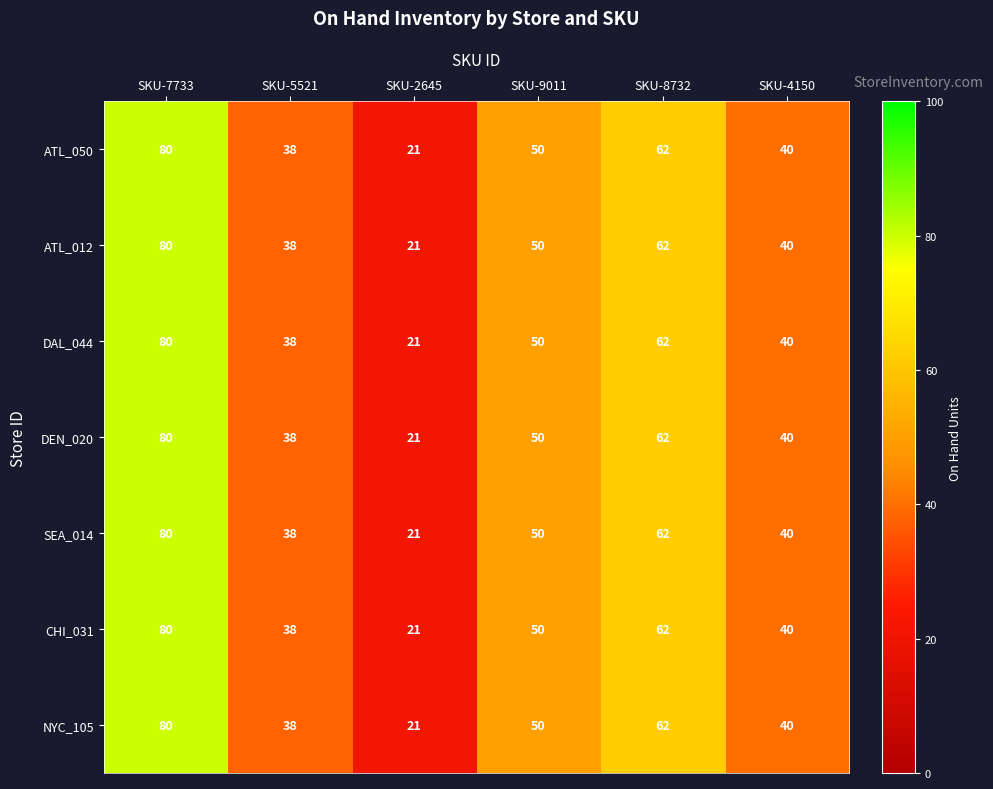

Which category has the highest value across all series?

SKU-7733